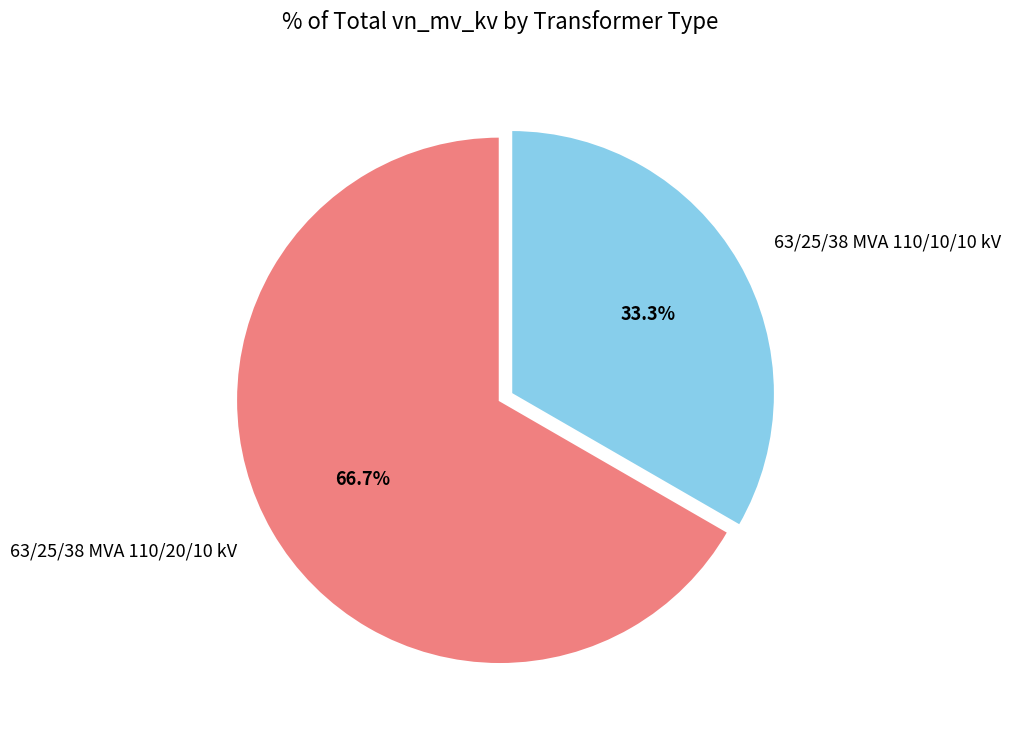

To the nearest percent, what portion does 63/25/38 MVA 110/10/10 kV represent?

33%